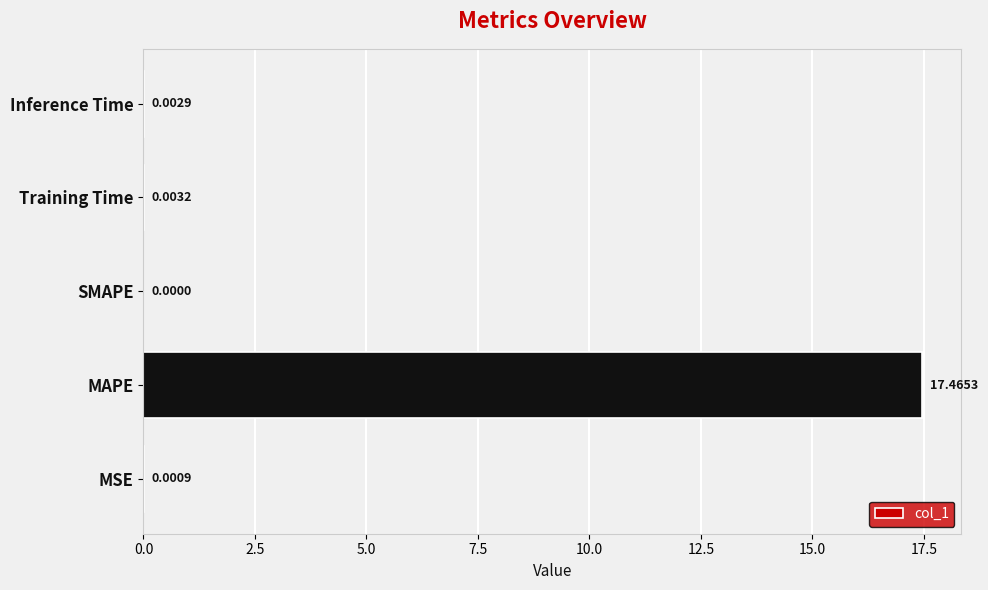

At which category does the chart reach its peak across all series?

MAPE